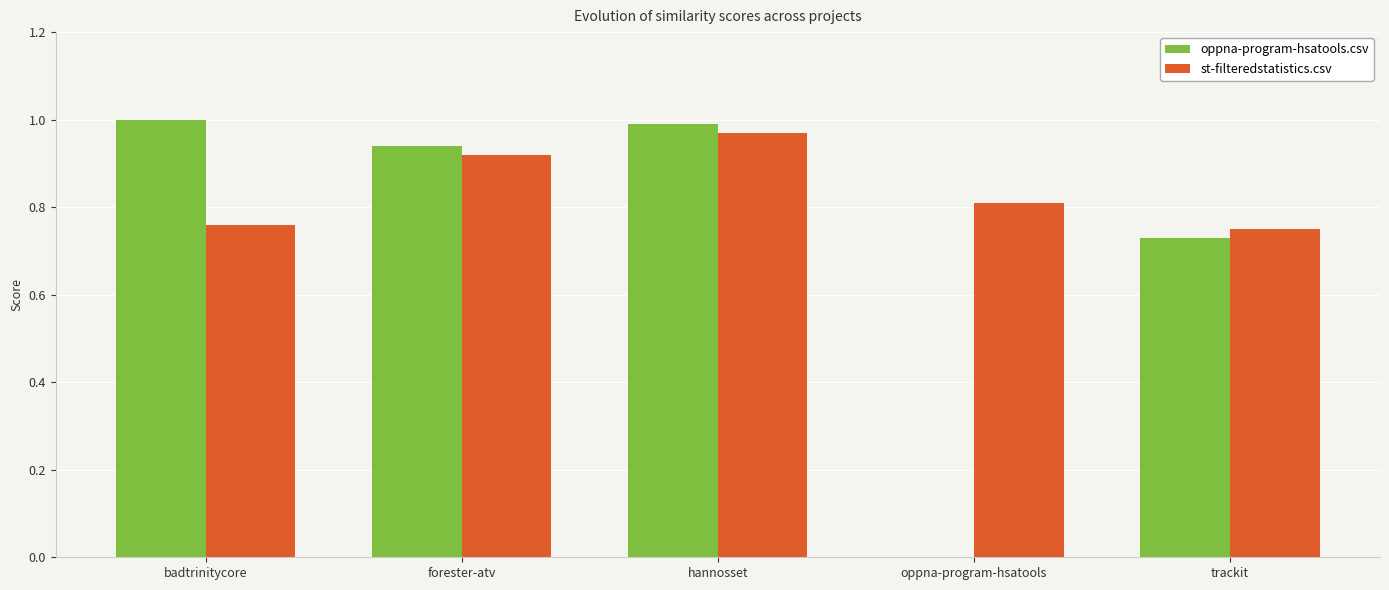

True or false: oppna-program-hsatools.csv has a value of 0.0 at oppna-program-hsatools.

True